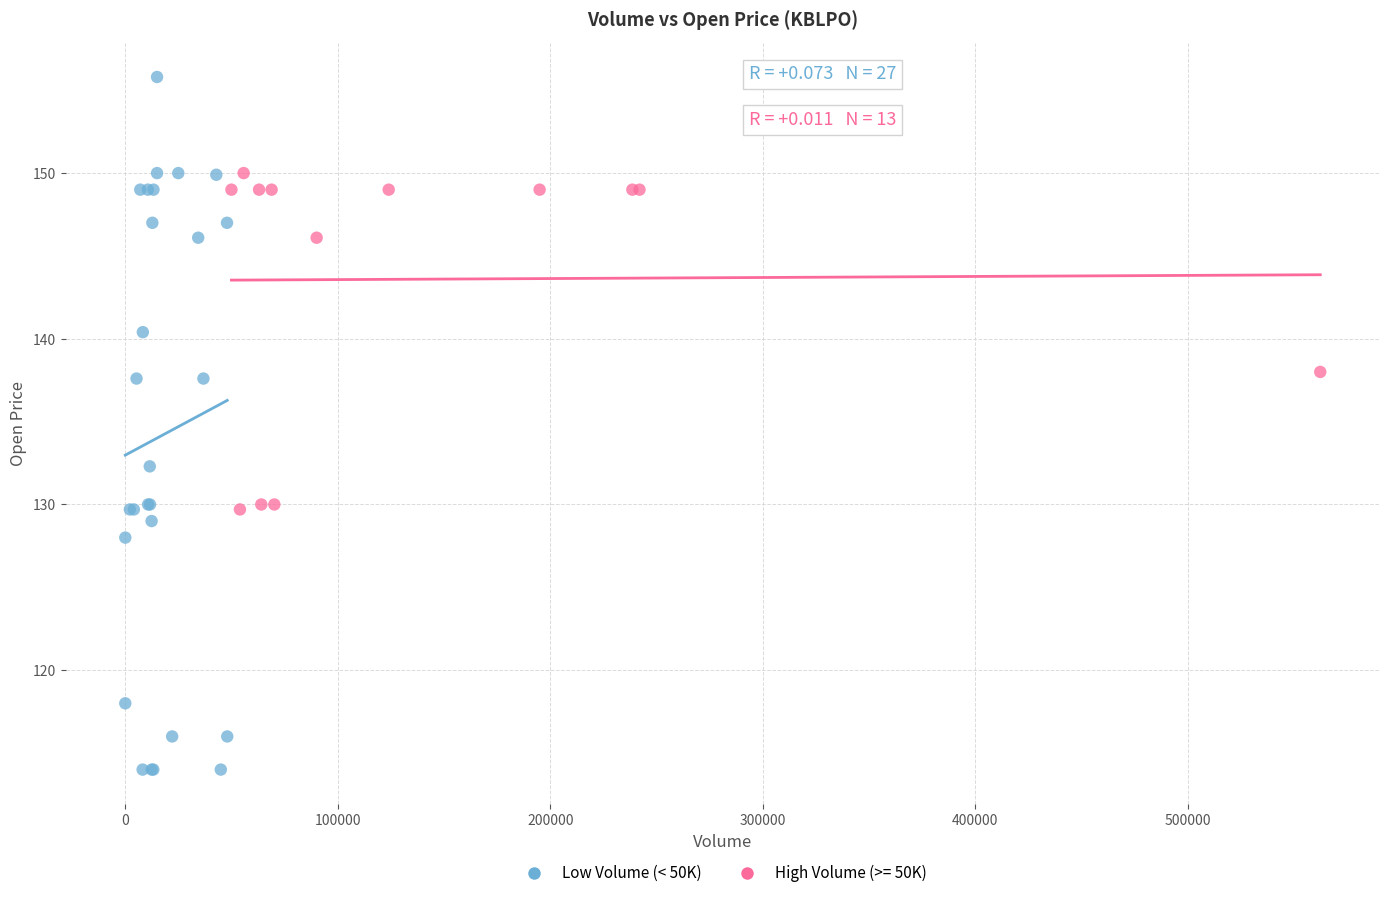

Which series has the widest spread of Y values?

Low Volume (< 50K)